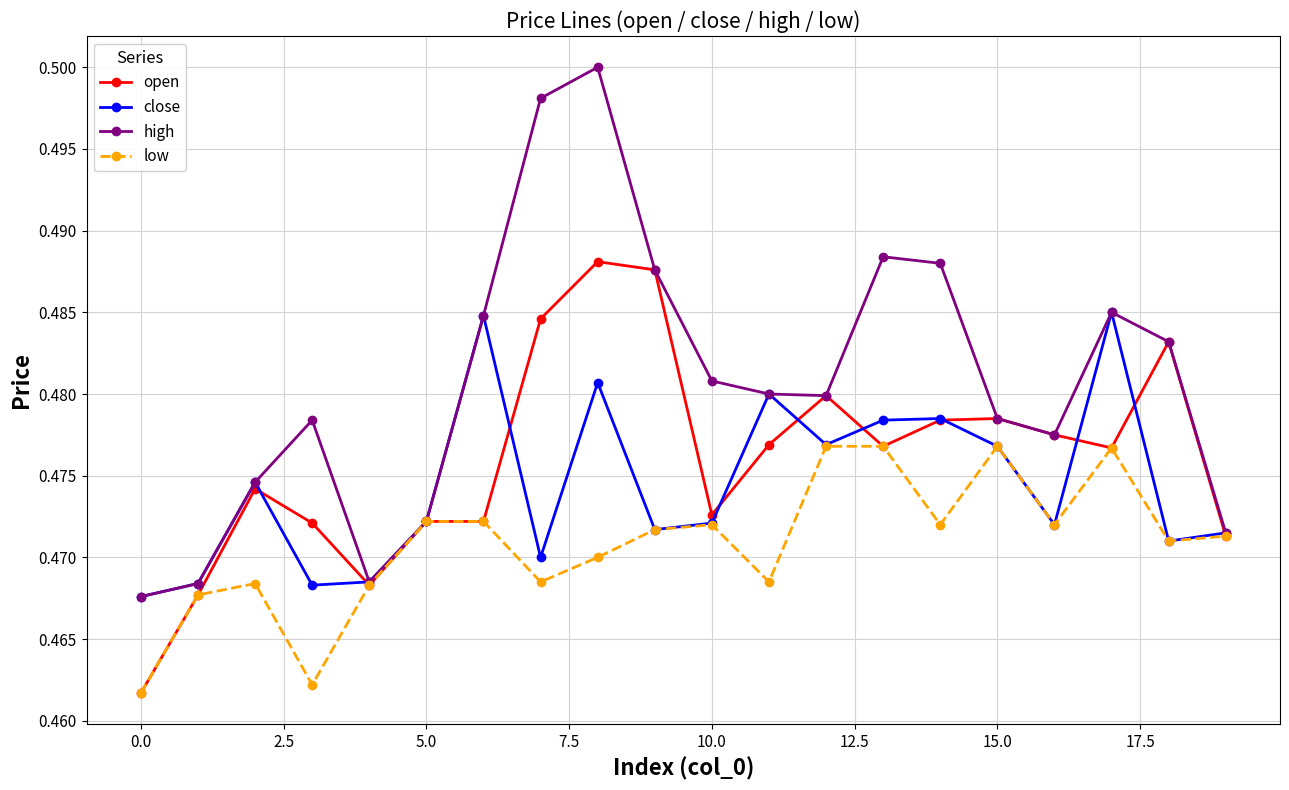

Which series has the widest spread of values?

high